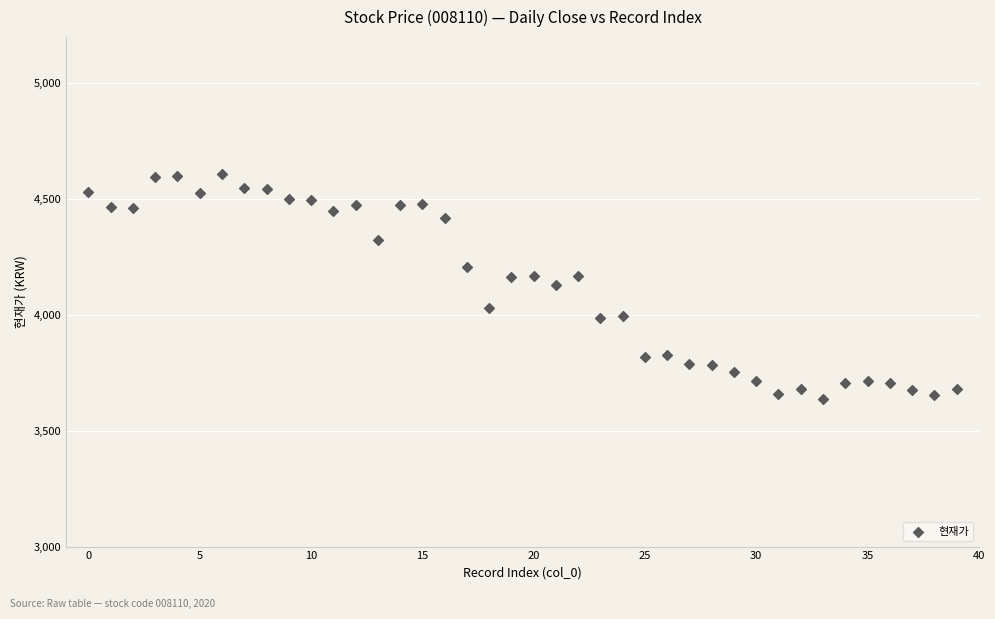

What is the range of Y values (max minus min)?

975